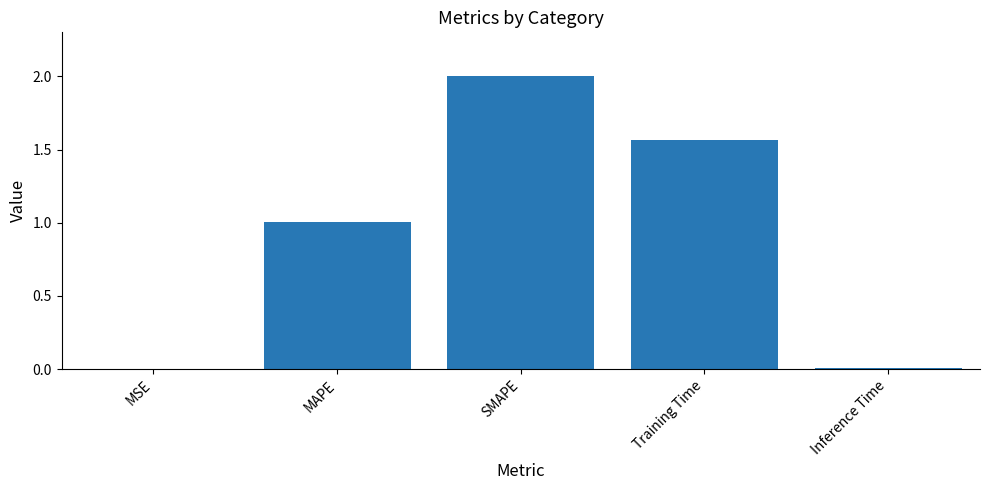

Which label corresponds to the largest value in the chart?

SMAPE